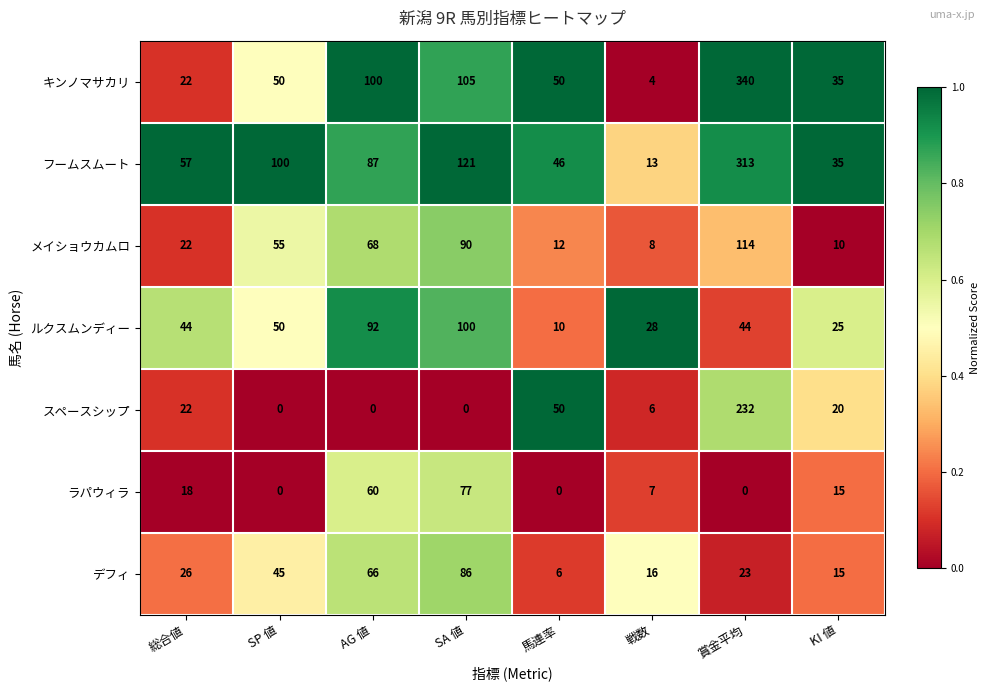

What is the difference between the maximum and minimum values in the メイショウカムロ series?

106